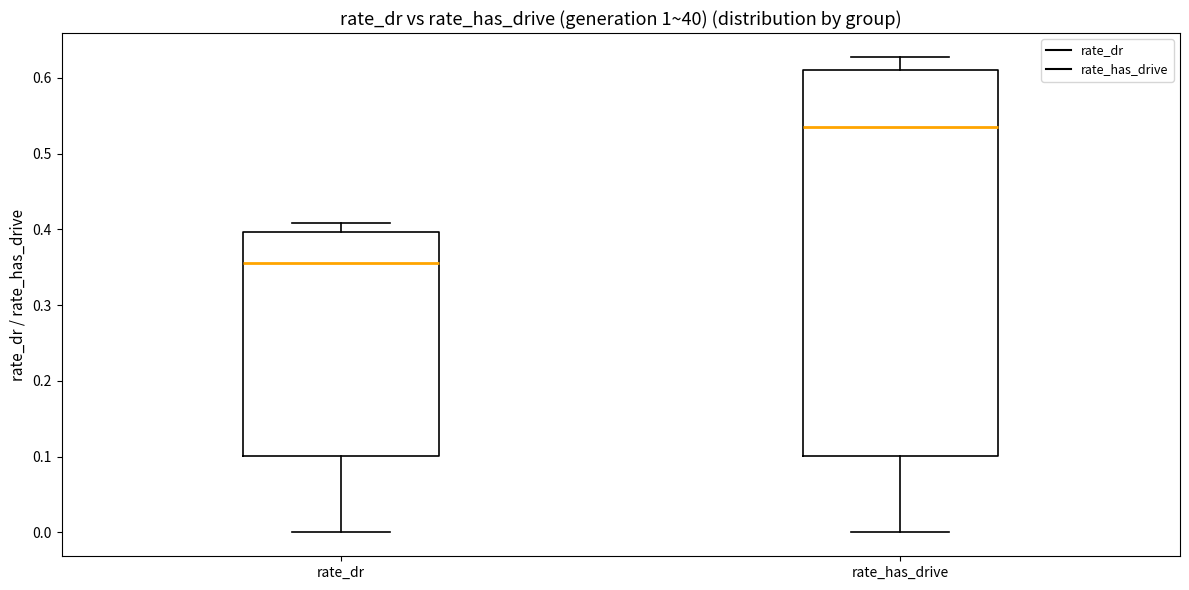

Reading left to right, read every box against the y-axis: the position of its median line, the range the box covers, and the ends of its whiskers. The values are not printed on the chart, so give them approximately, as read against the axis.

rate_dr: median 0.36, box 0.10 to 0.40, whiskers 0.00 to 0.41
rate_has_drive: median 0.54, box 0.10 to 0.61, whiskers 0.00 to 0.63